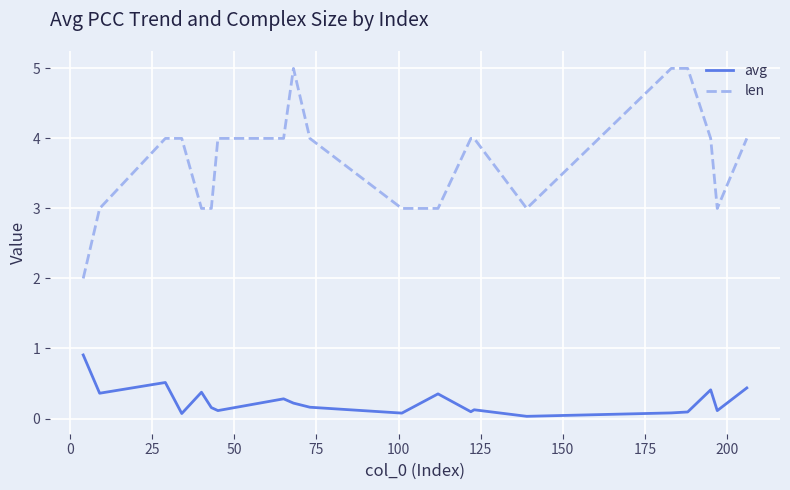

Rank the series by their maximum value, from highest to lowest.

len, avg